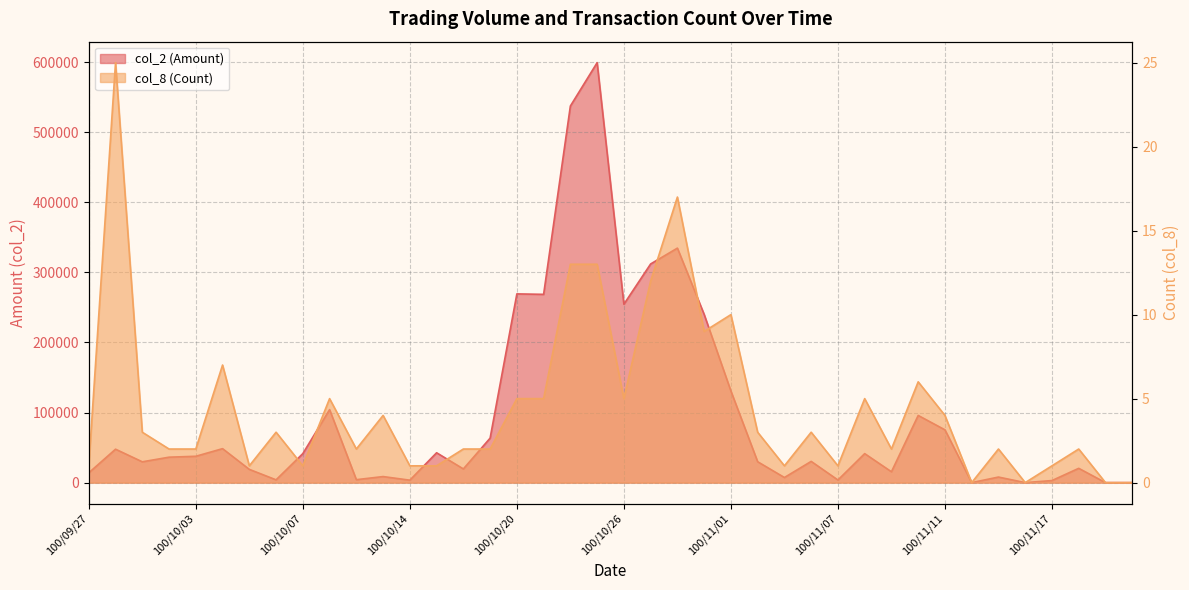

Count the number of categories in the chart.

40